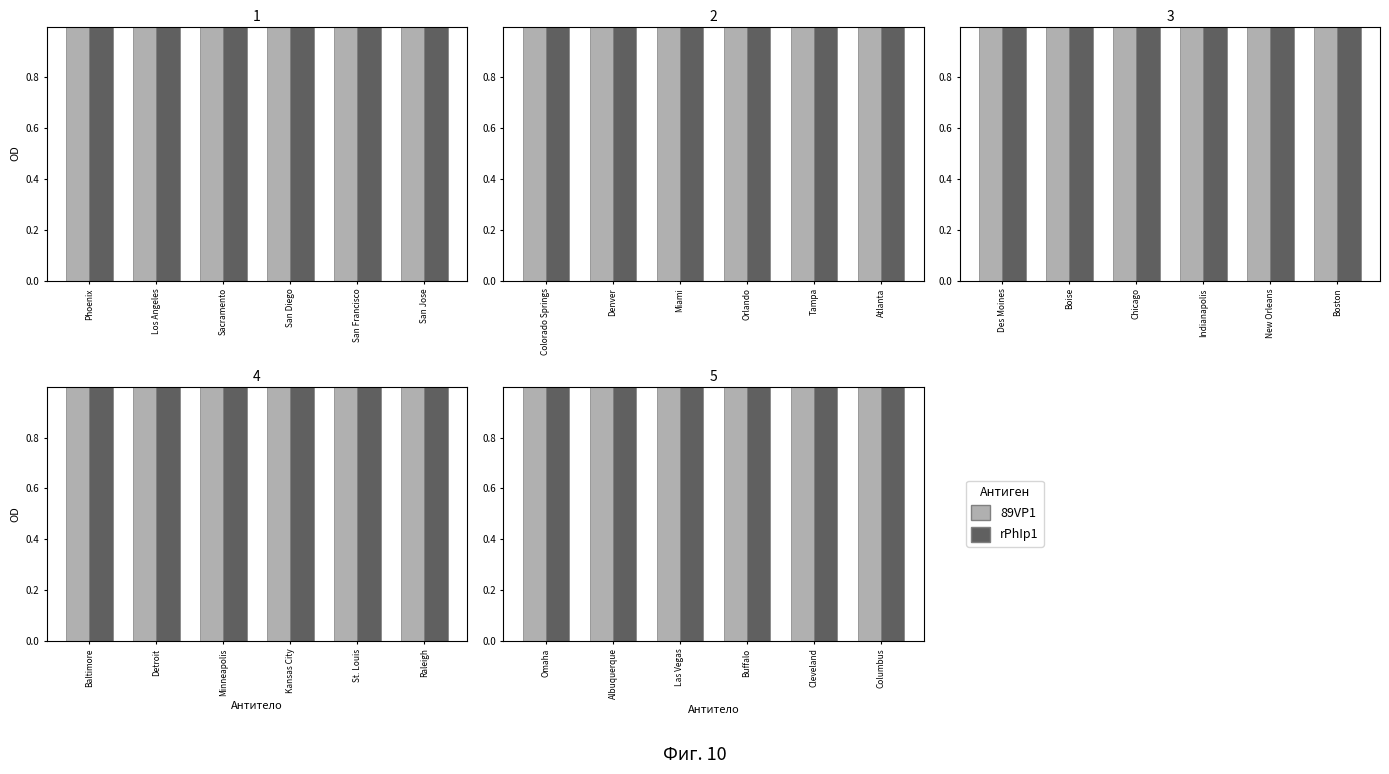

Which series has the largest range (max minus min)?

rPhIp1